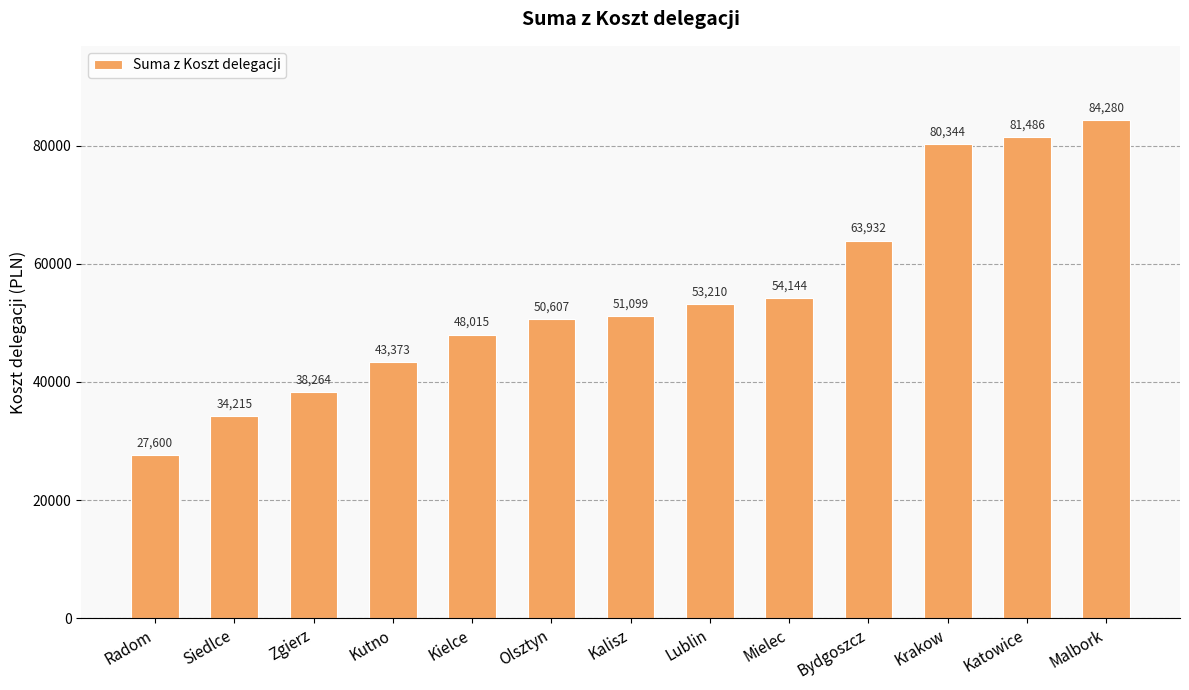

Which label corresponds to the largest value in the chart?

Malbork